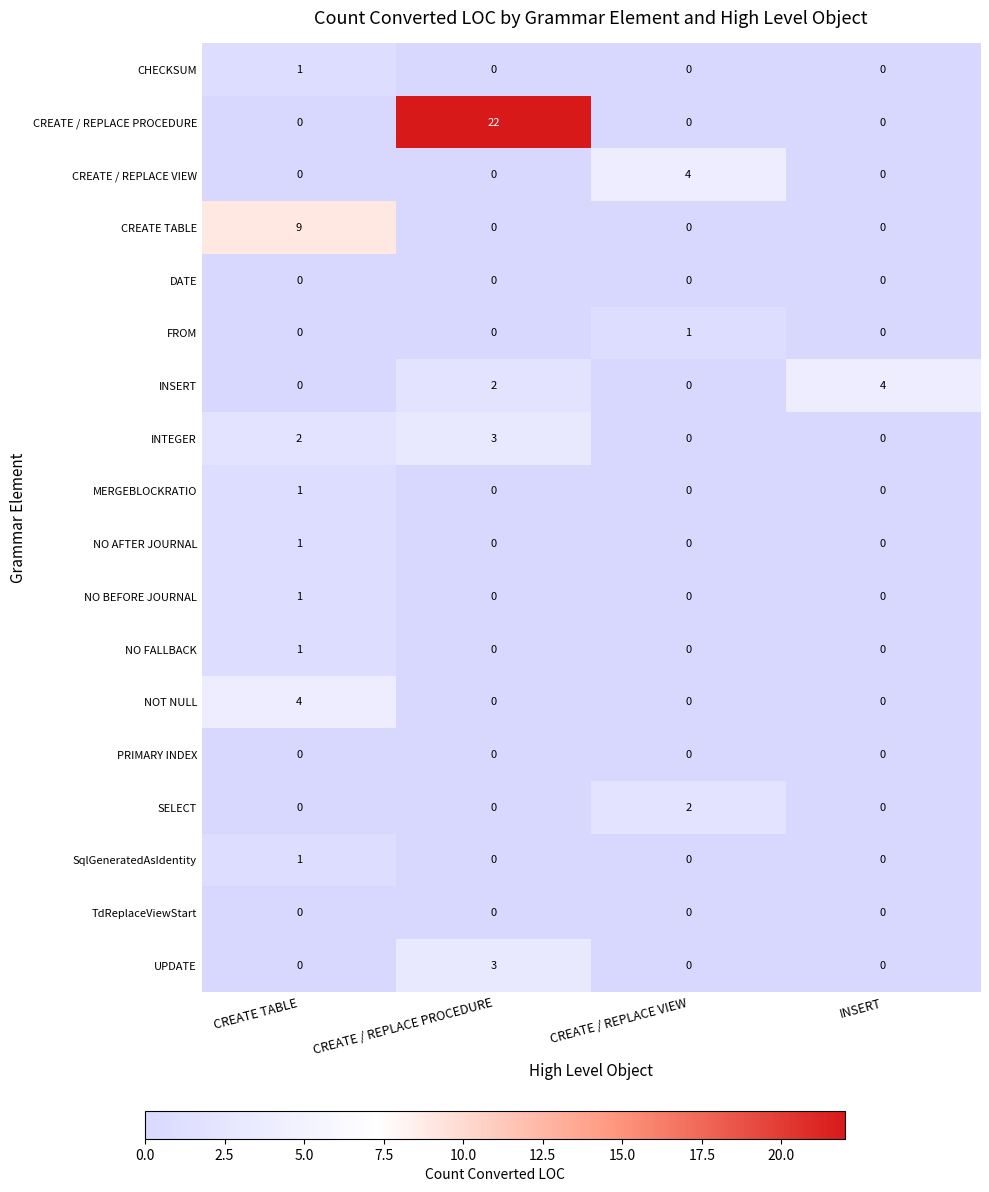

What is the total value across all series at CREATE / REPLACE VIEW?

7